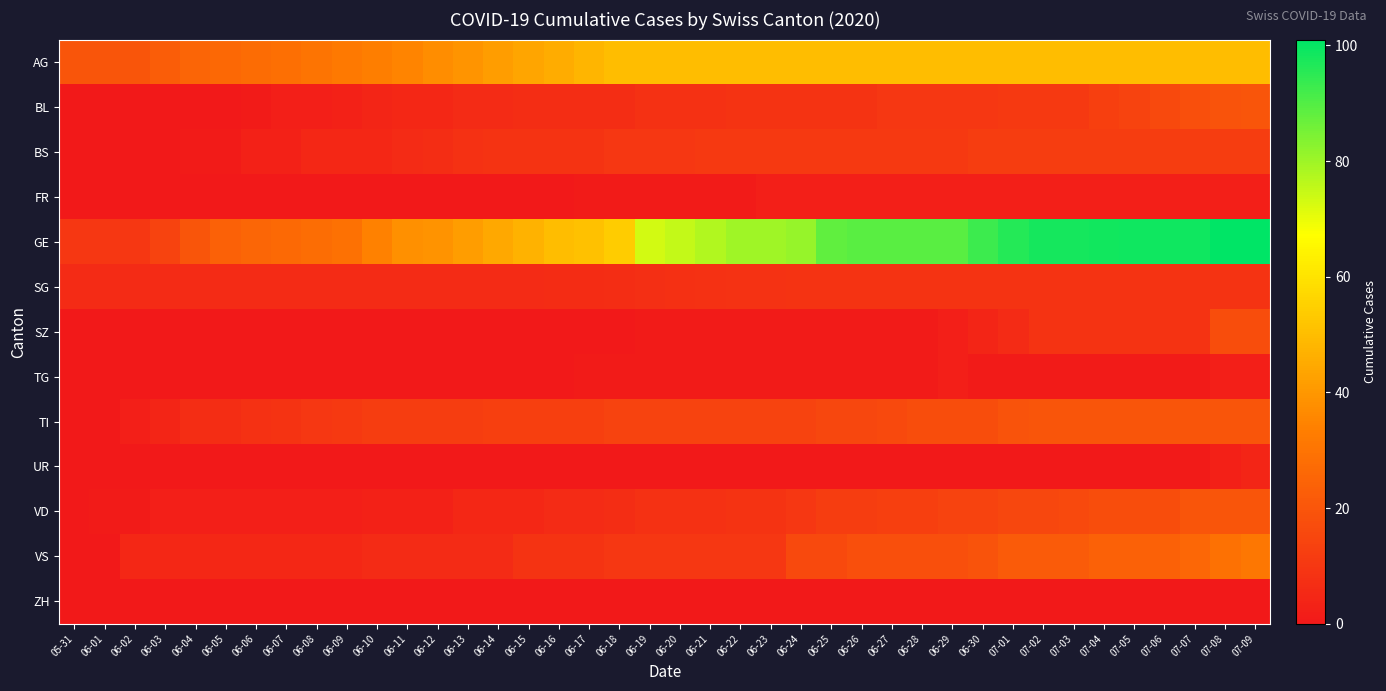

What is the greatest value displayed?

101.0